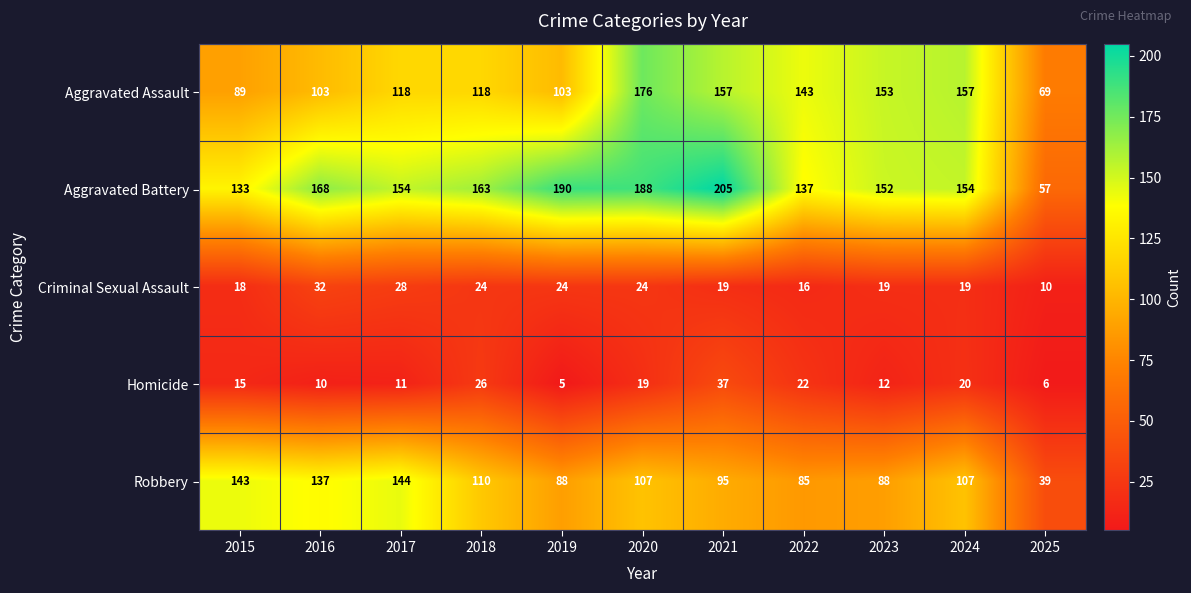

How many series are shown in this chart?

5